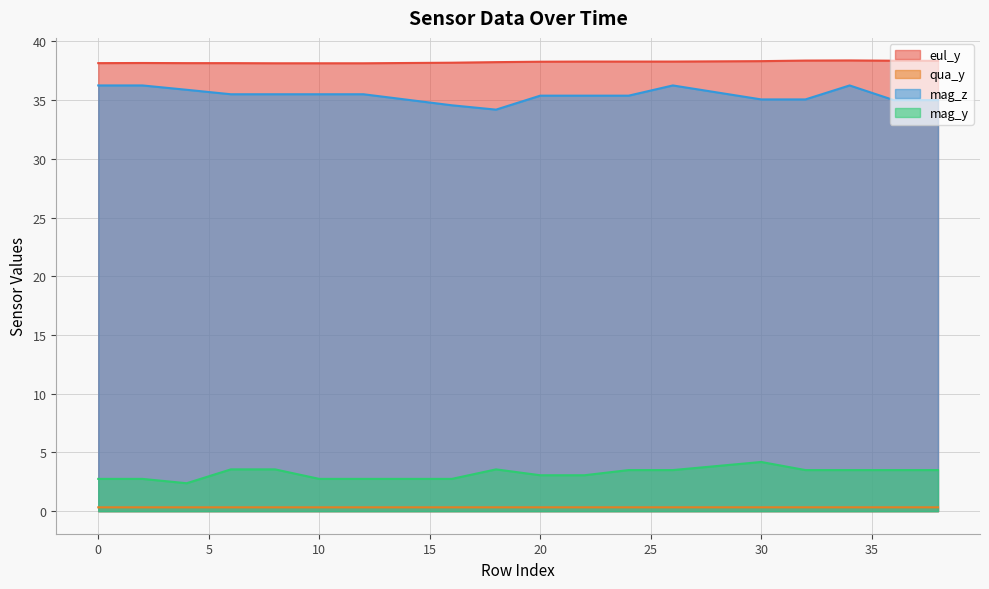

What is the difference between the highest and lowest values at 22?

38.0